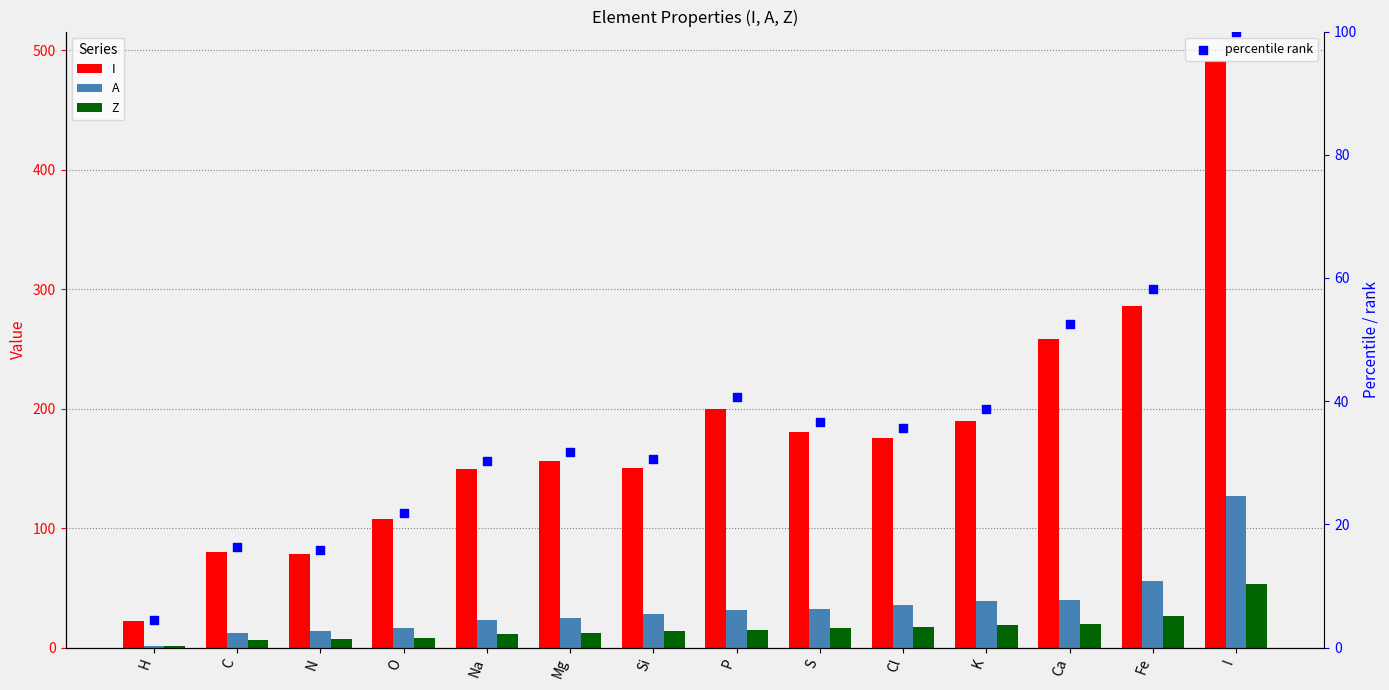

Which series has the largest total across all categories?

I